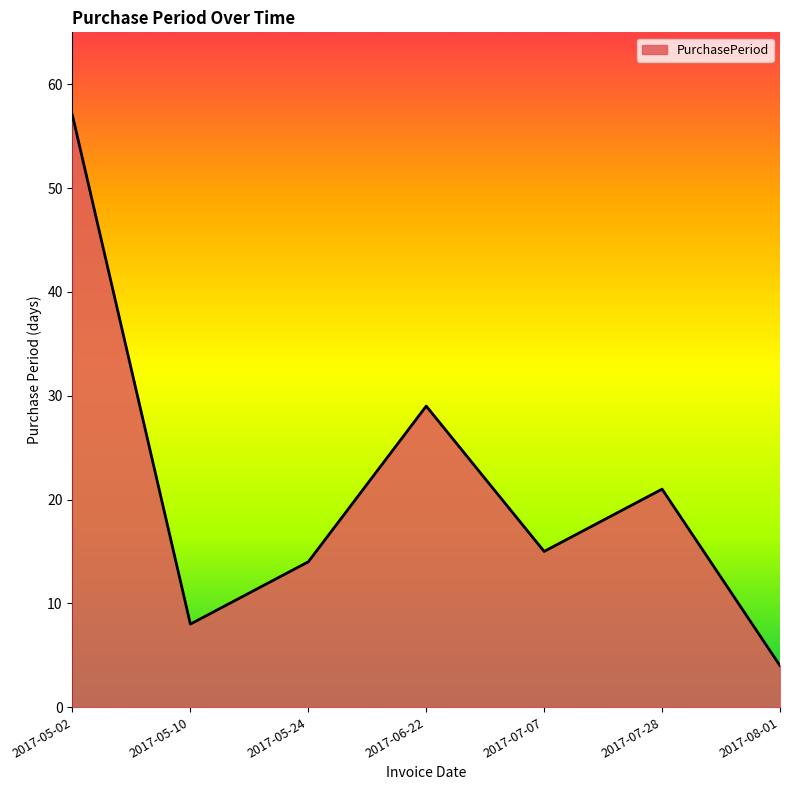

What is the sum of the values at 2017-05-24 and 2017-05-10?

22